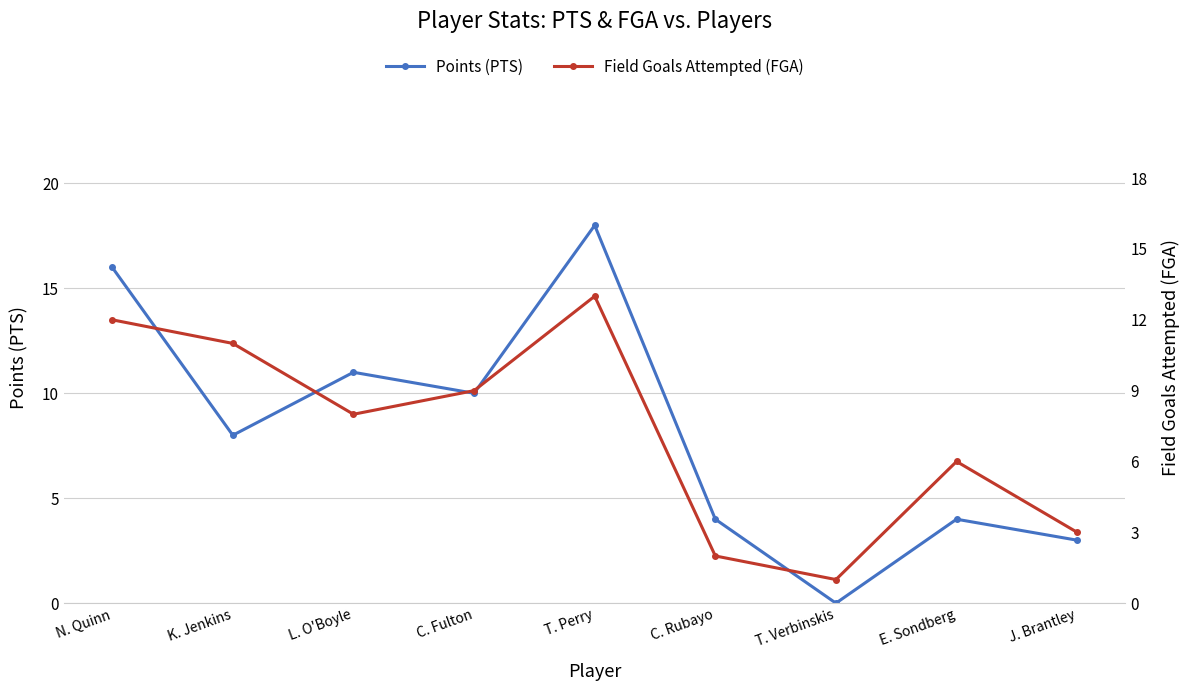

Reading left to right, list all the values displayed in this chart.

Points (PTS): 16	8	11	10	18	4	0	4	3
Field Goals Attempted (FGA): 12	11	8	9	13	2	1	6	3